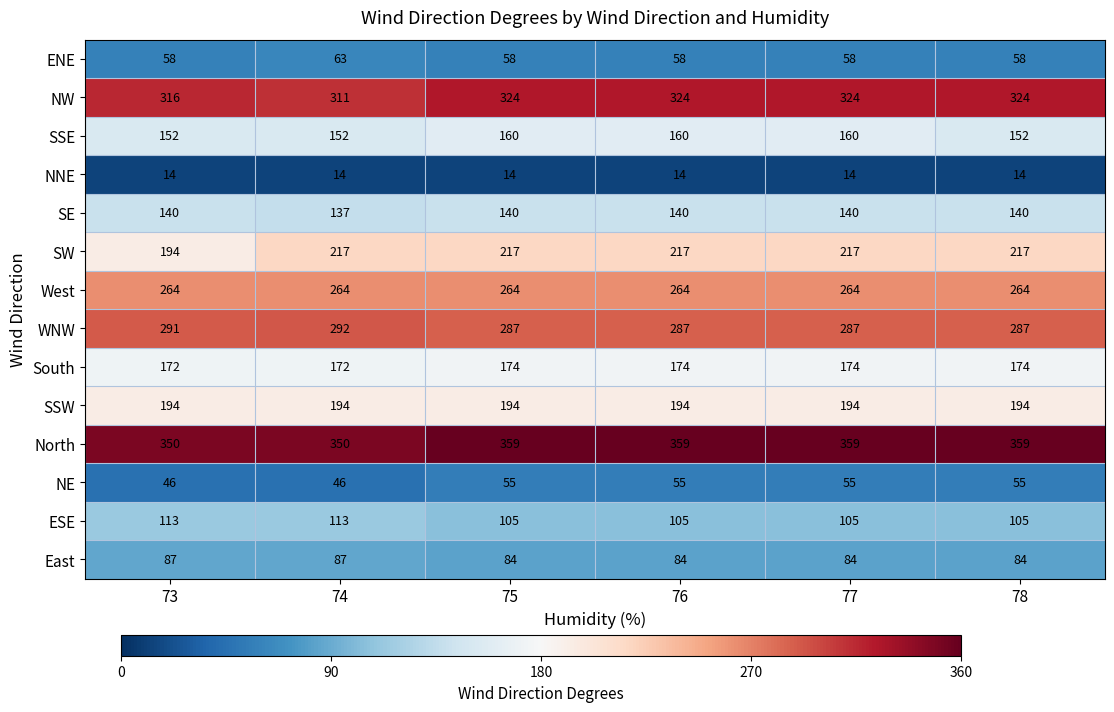

Which series has the largest total across all categories?

North